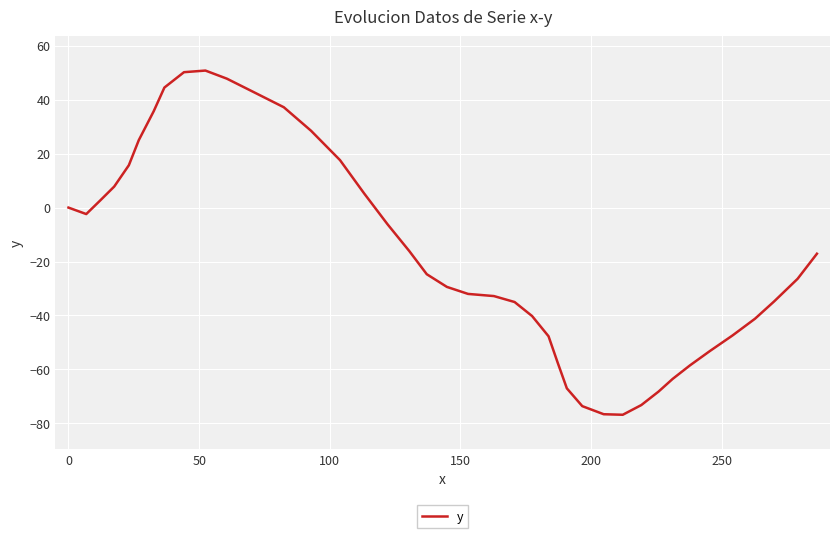

What is the greatest value displayed?

50.8